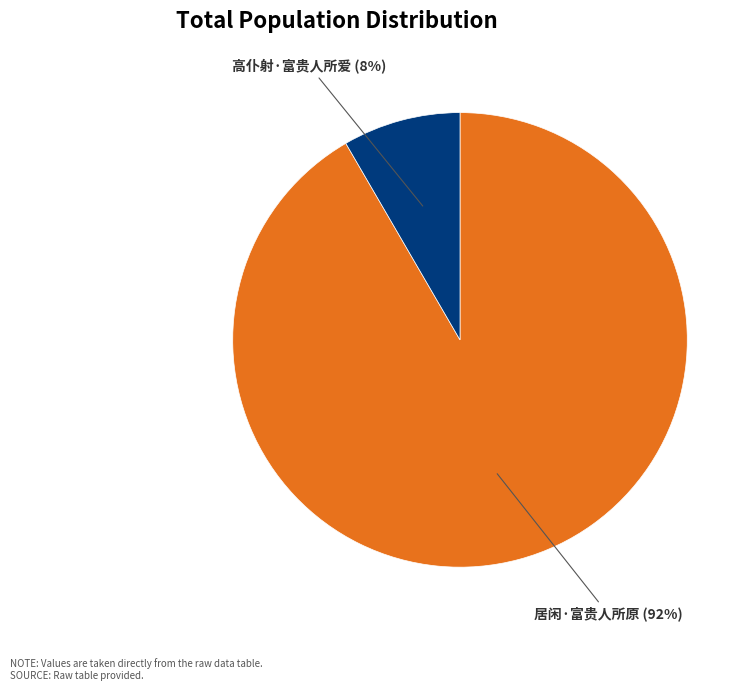

Which has a higher value, 高仆射·富贵人所爱 or 居闲·富贵人所原?

居闲·富贵人所原